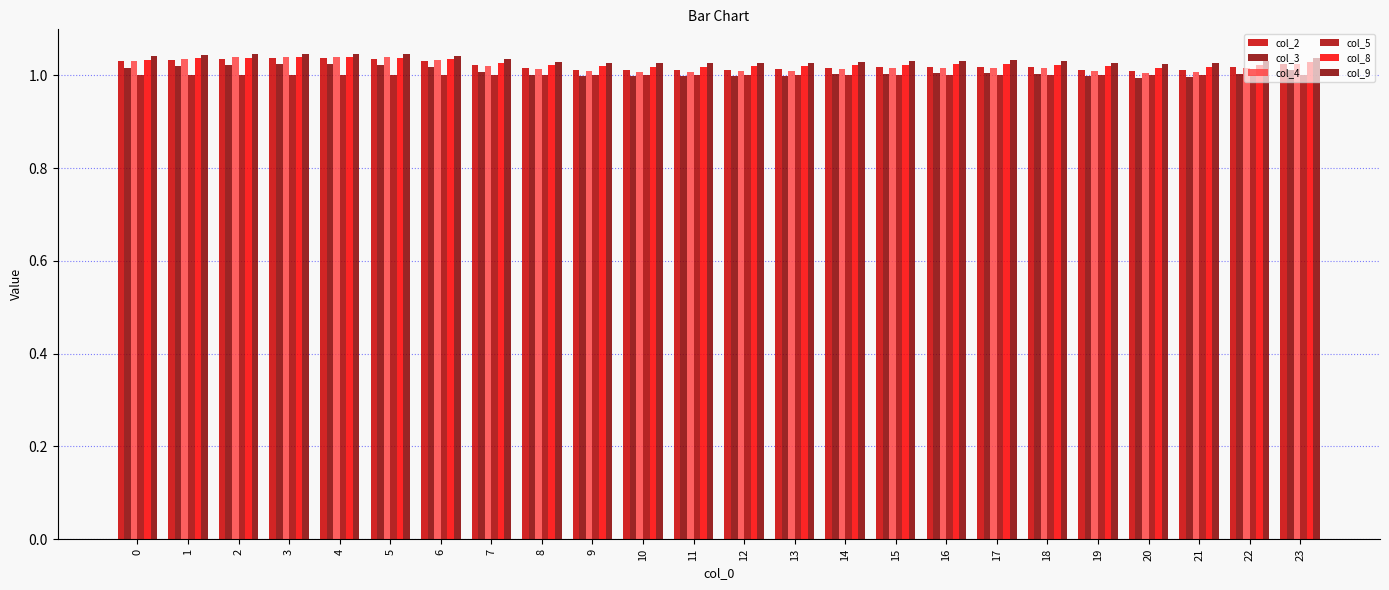

Which series has the largest total across all categories?

col_9